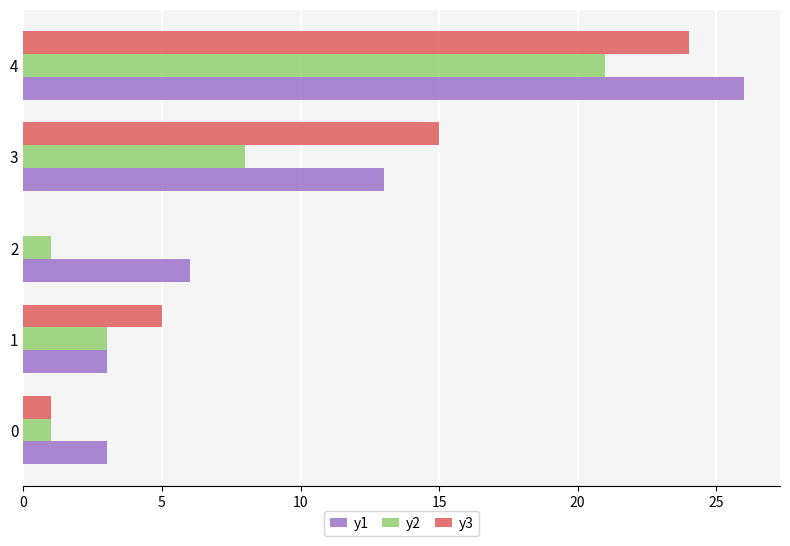

What is the approximate value of y1 at 0?

3